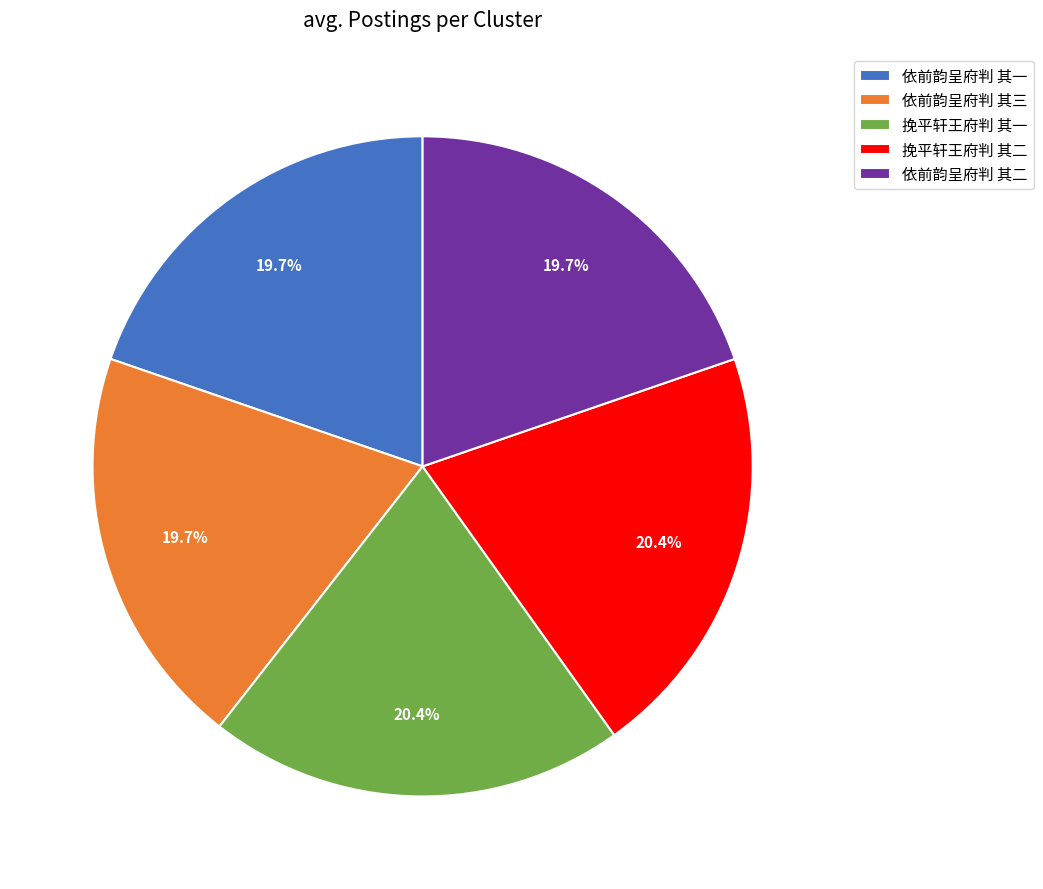

Between 依前韵呈府判 其一 and 挽平轩王府判 其一, which is larger?

挽平轩王府判 其一